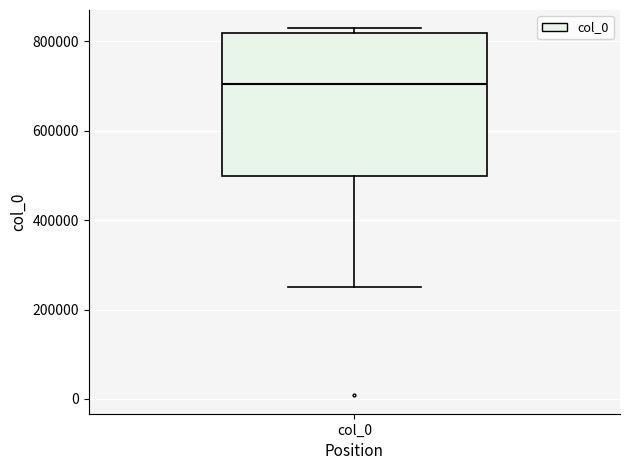

Transcribe this box plot: give where the median line is, the range the box spans, and where the two whiskers end, as read against the y-axis. The values are not printed on the chart, so give them approximately, as read against the axis.

median 700000, box 500000 to 820000, whiskers 240000 to 820000 (just above the box's upper edge)